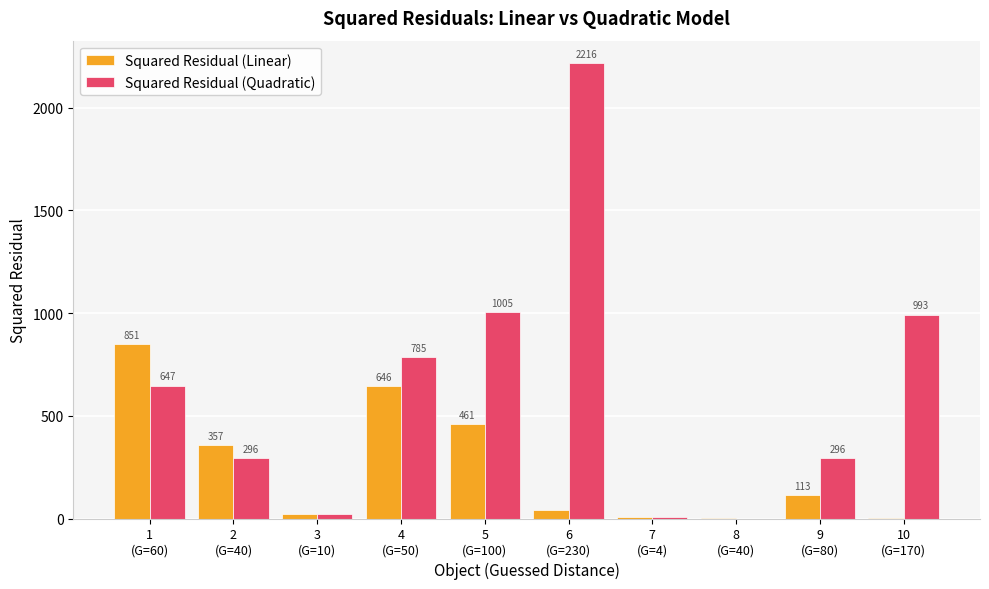

What is the total value across all series at 1
(G=60)?

1498.7